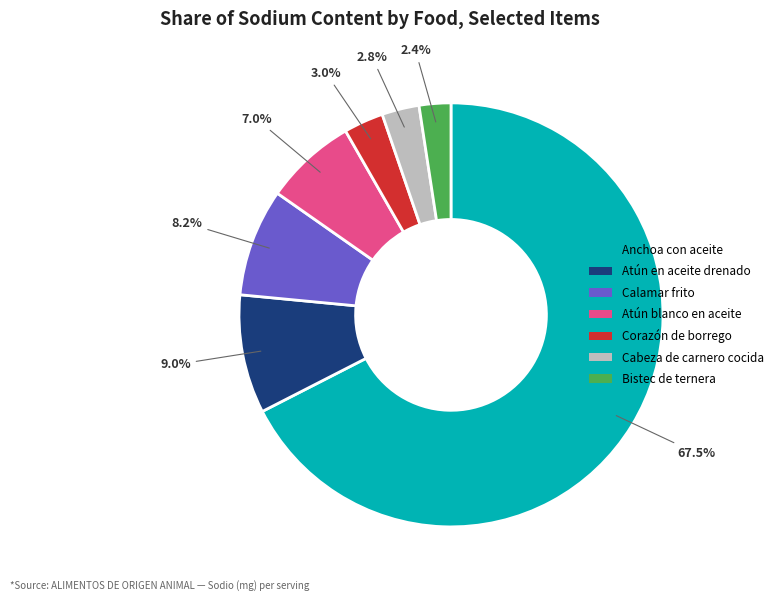

To the nearest percent, what is the difference between the Bistec de ternera and Corazón de borrego slice percentages?

1%